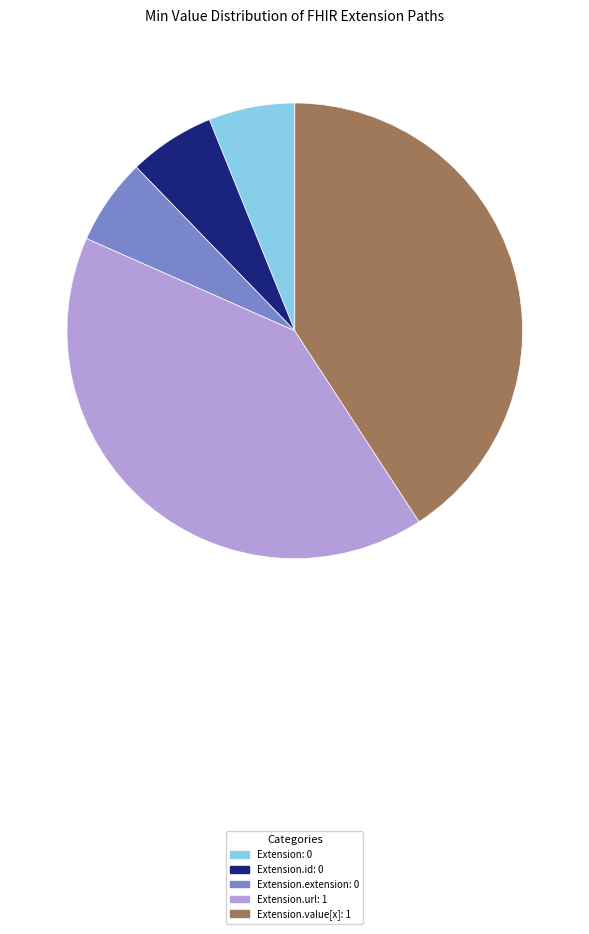

Does any single category account for the majority?

No